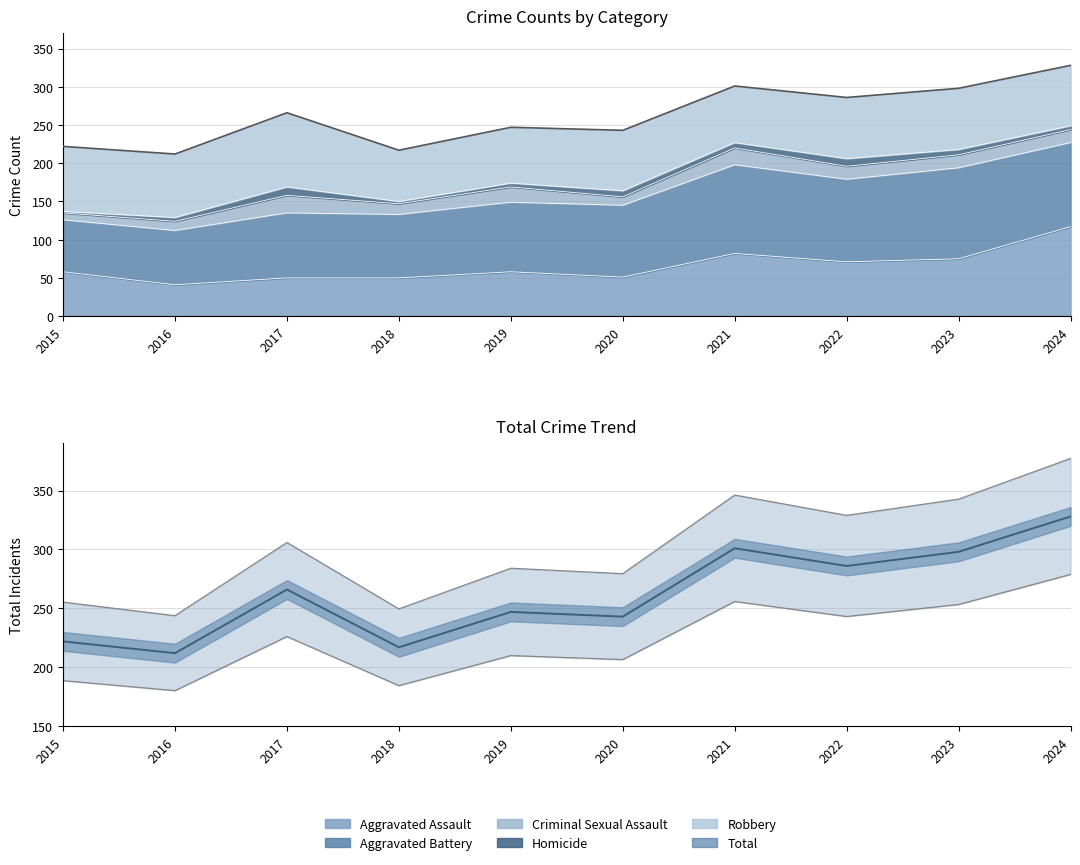

How many lines are shown in the chart?

1